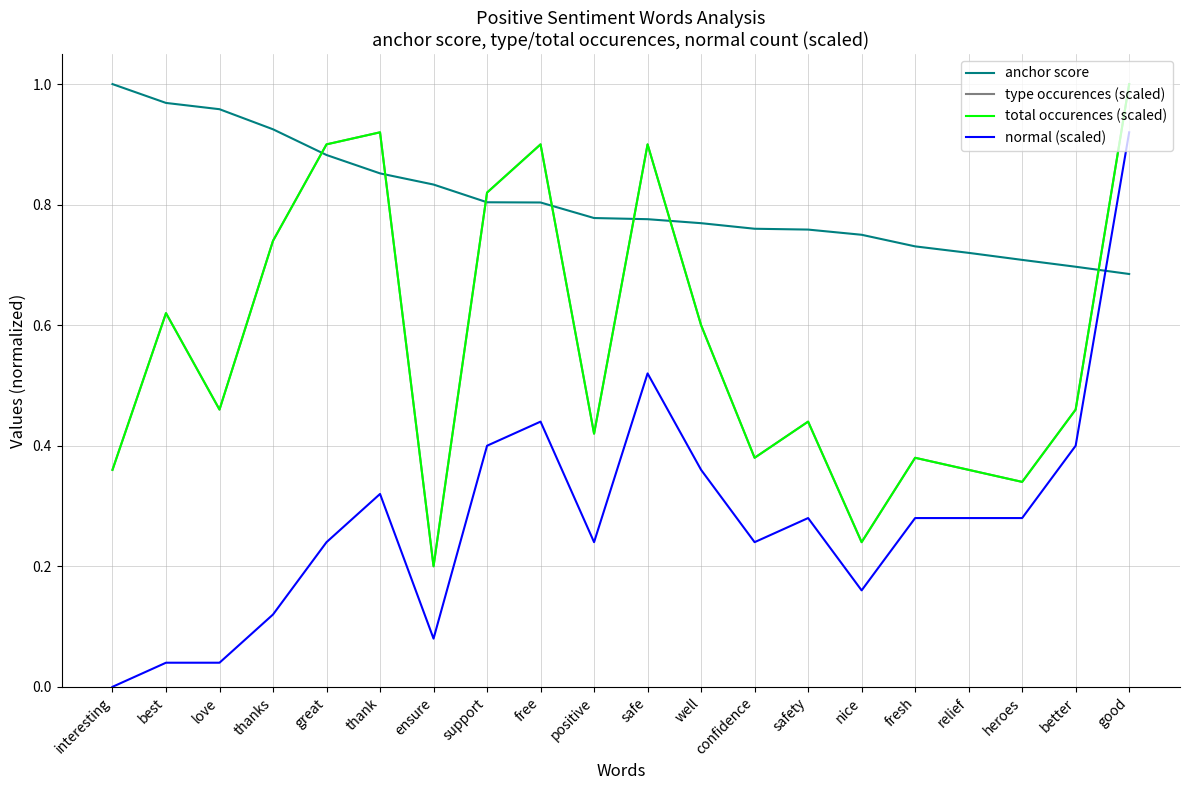

What is the label of the 6th point from the left?

thank